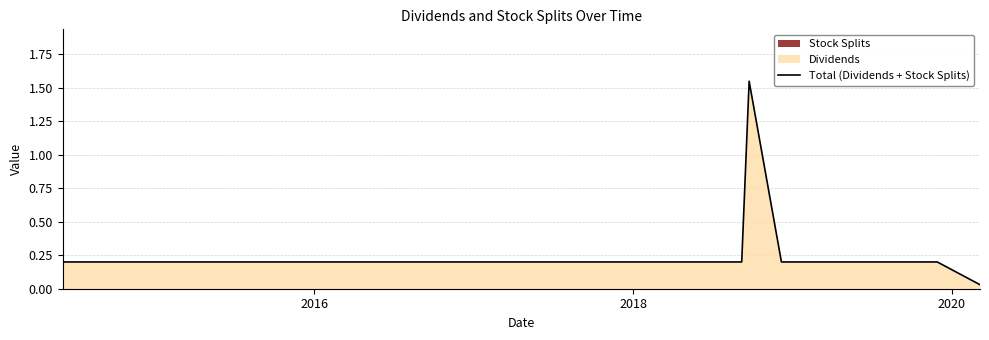

Reading right to left, transcribe all the data shown in this chart.

0.0	0.2	0.2	0.2	0.2	0.2	1.6	0.2	0.2	0.2	0.2	0.2	0.2	0.2	0.2	0.2	0.2	0.2	0.2	0.2	0.2	0.2	0.2	0.2	0.2